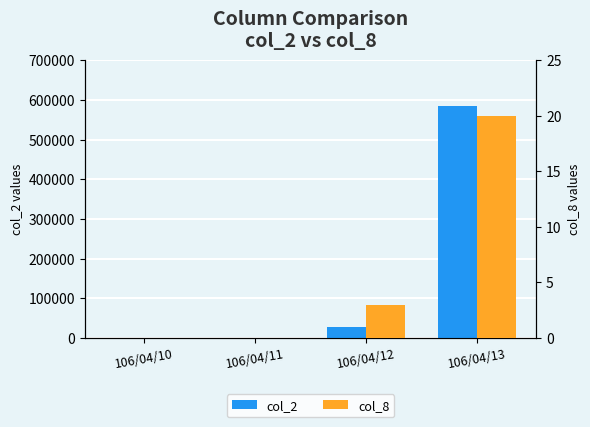

What is the difference between the maximum and minimum values in the col_8 series?

20